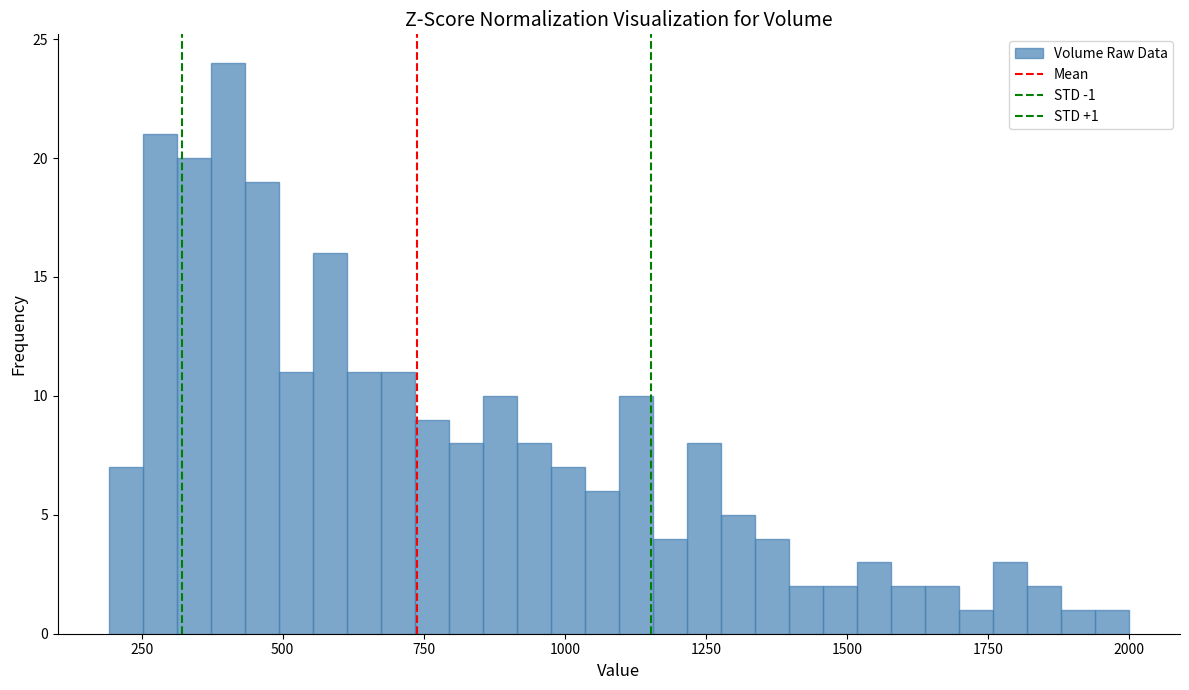

Around what value on the x-axis is the tallest bar? Give the approximate position of its centre, as read against the axis.

400